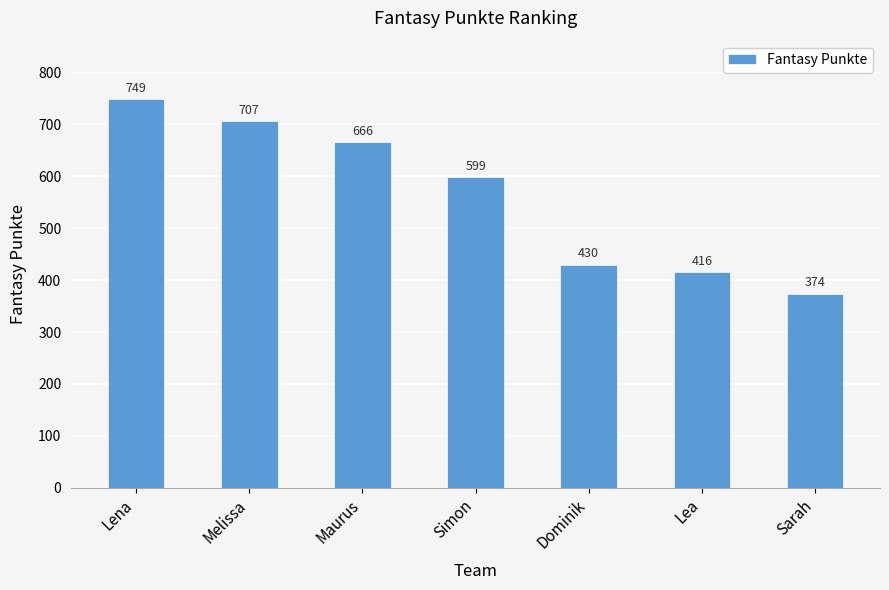

Does the chart contain stacked bars?

No